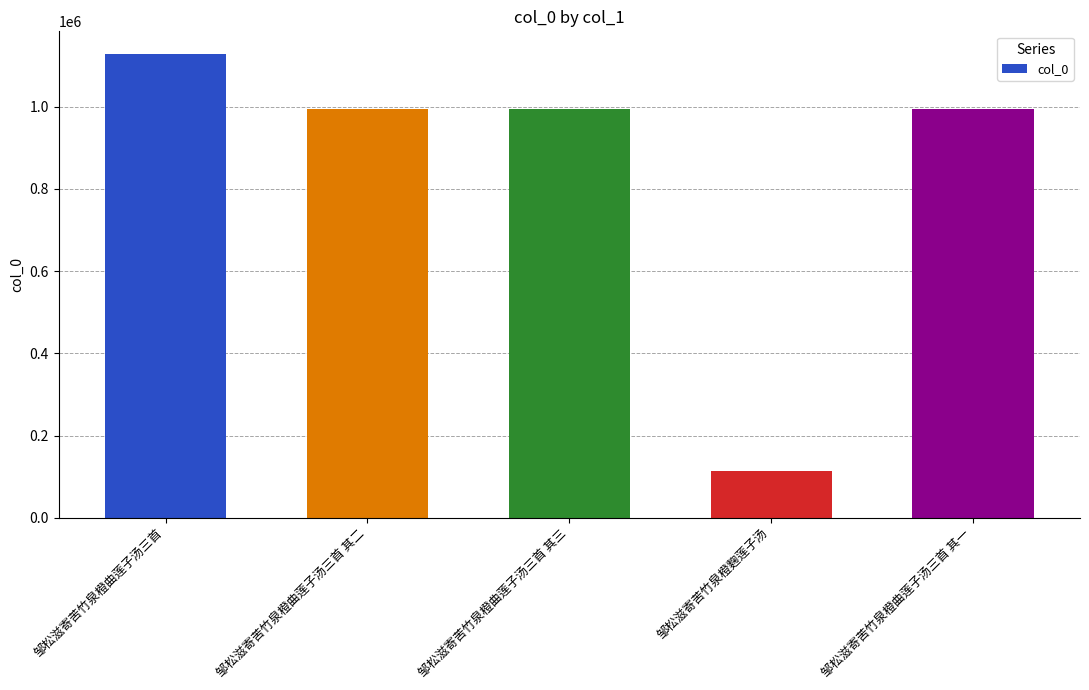

What is the label of the 5th bar from the right?

邹松滋寄苦竹泉橙曲莲子汤三首